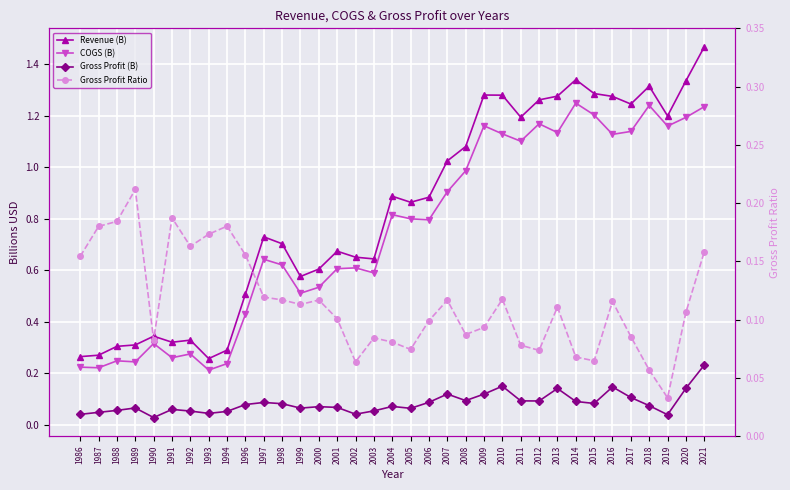

Which series has the widest spread of values?

Revenue (B)